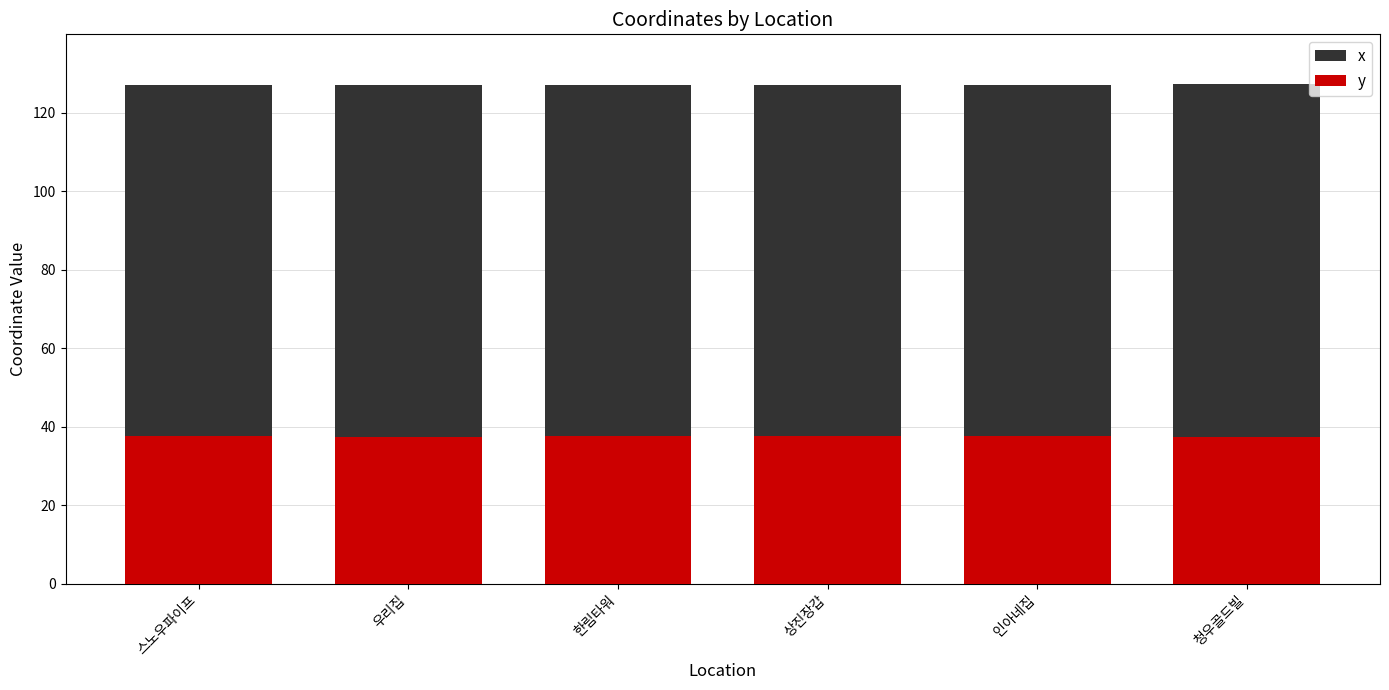

What is the label of the 1st bar from the right?

청우골드빌